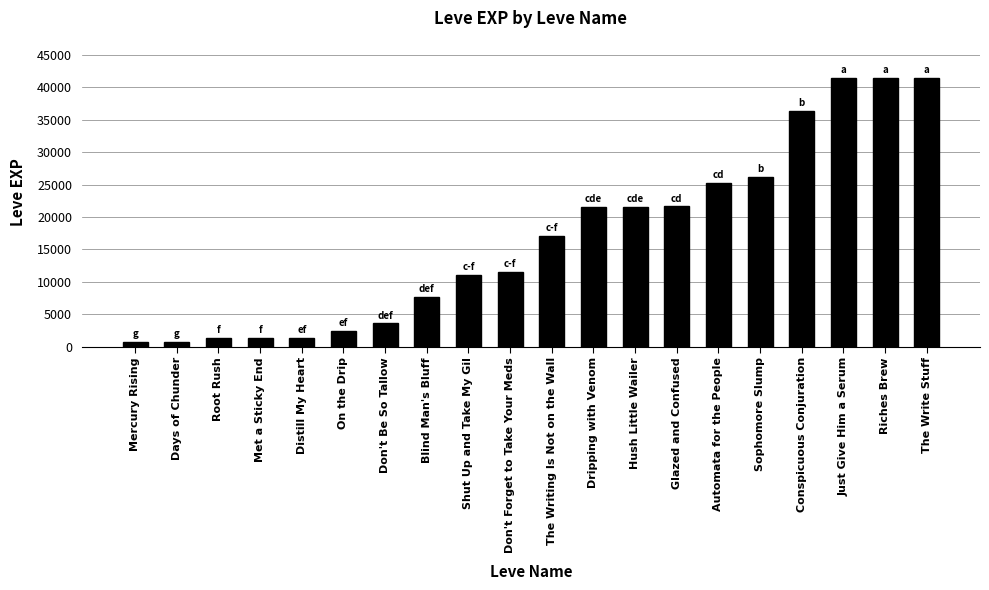

Is it true that the value at Dripping with Venom is 35556?

False